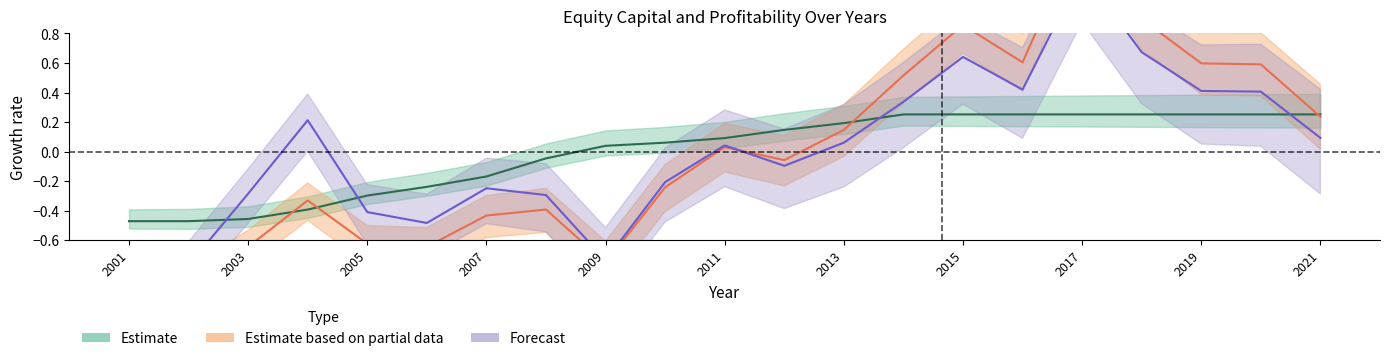

At how many categories does at least one series exceed 0?

14